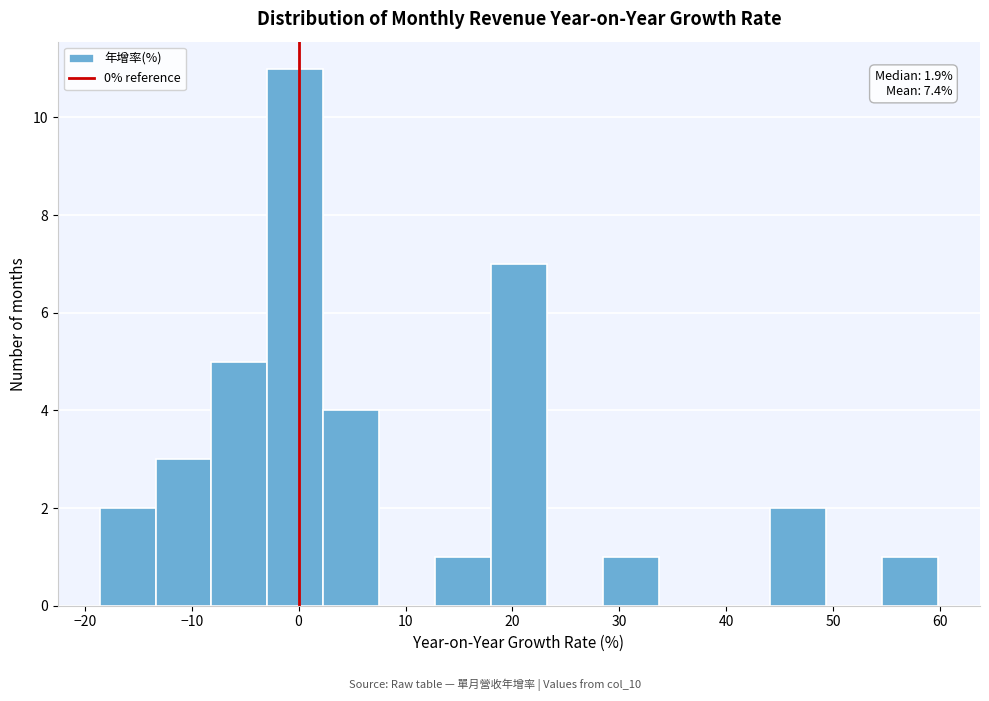

Over which range of the x-axis is the bar tallest?

-3 to 2